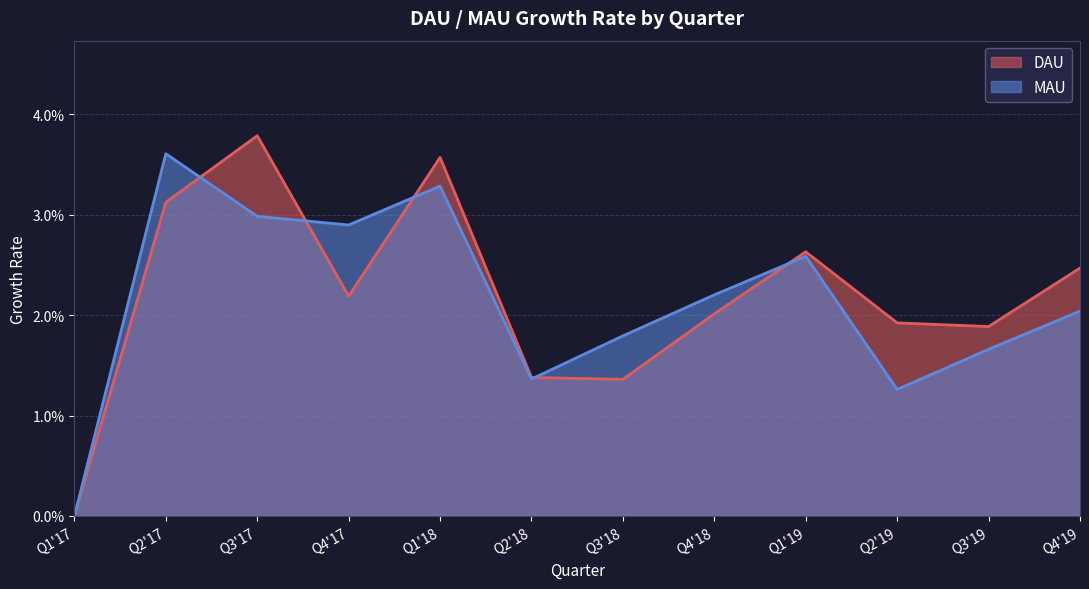

What is the label of the 5th point from the right?

Q4'18